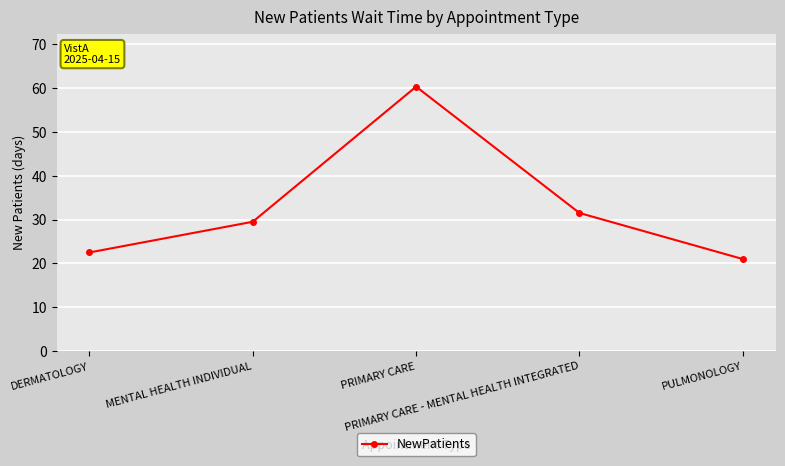

What is the change in value from PRIMARY CARE to PULMONOLOGY?

-39.3